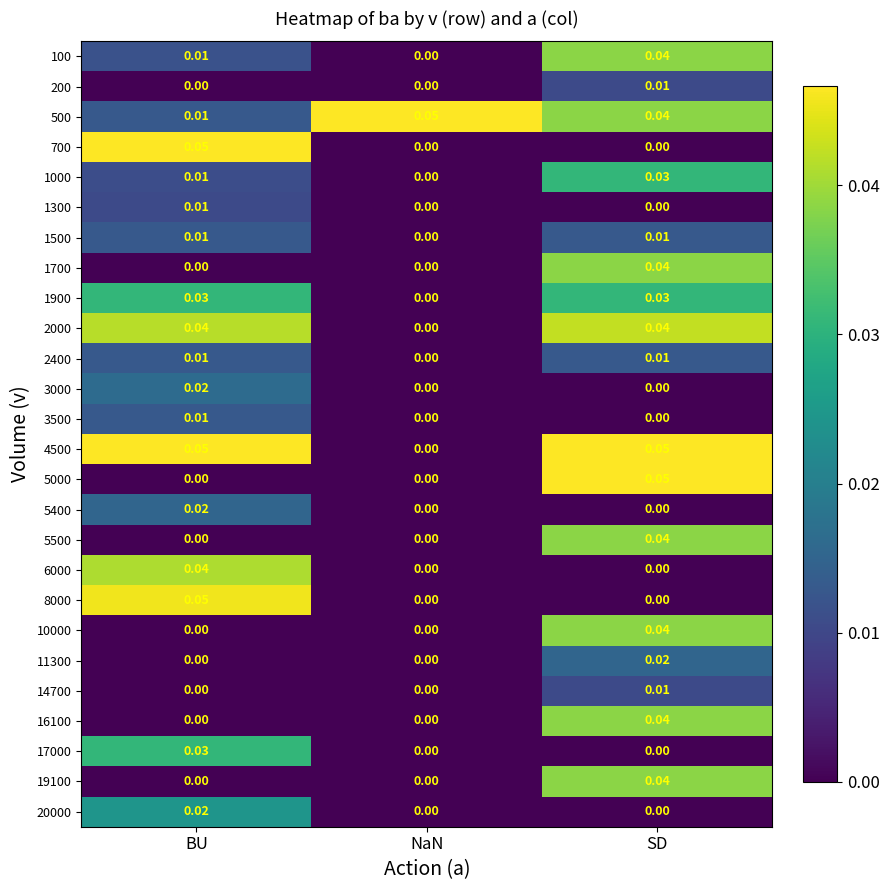

At which category is the sum across all series the highest?

SD